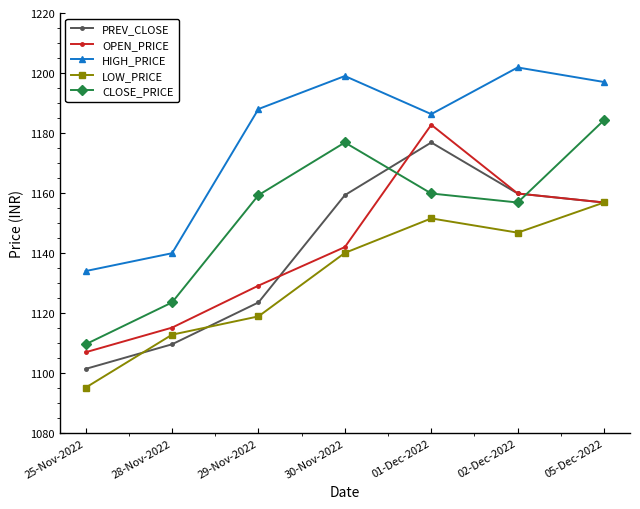

What is the label of the 2nd point from the left?

28-Nov-2022